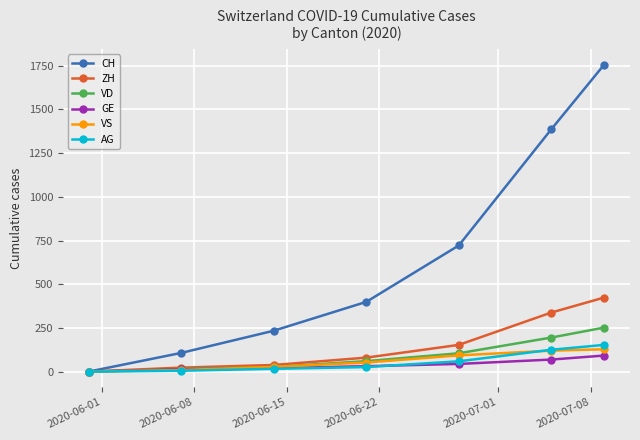

What is the greatest value displayed?

1757